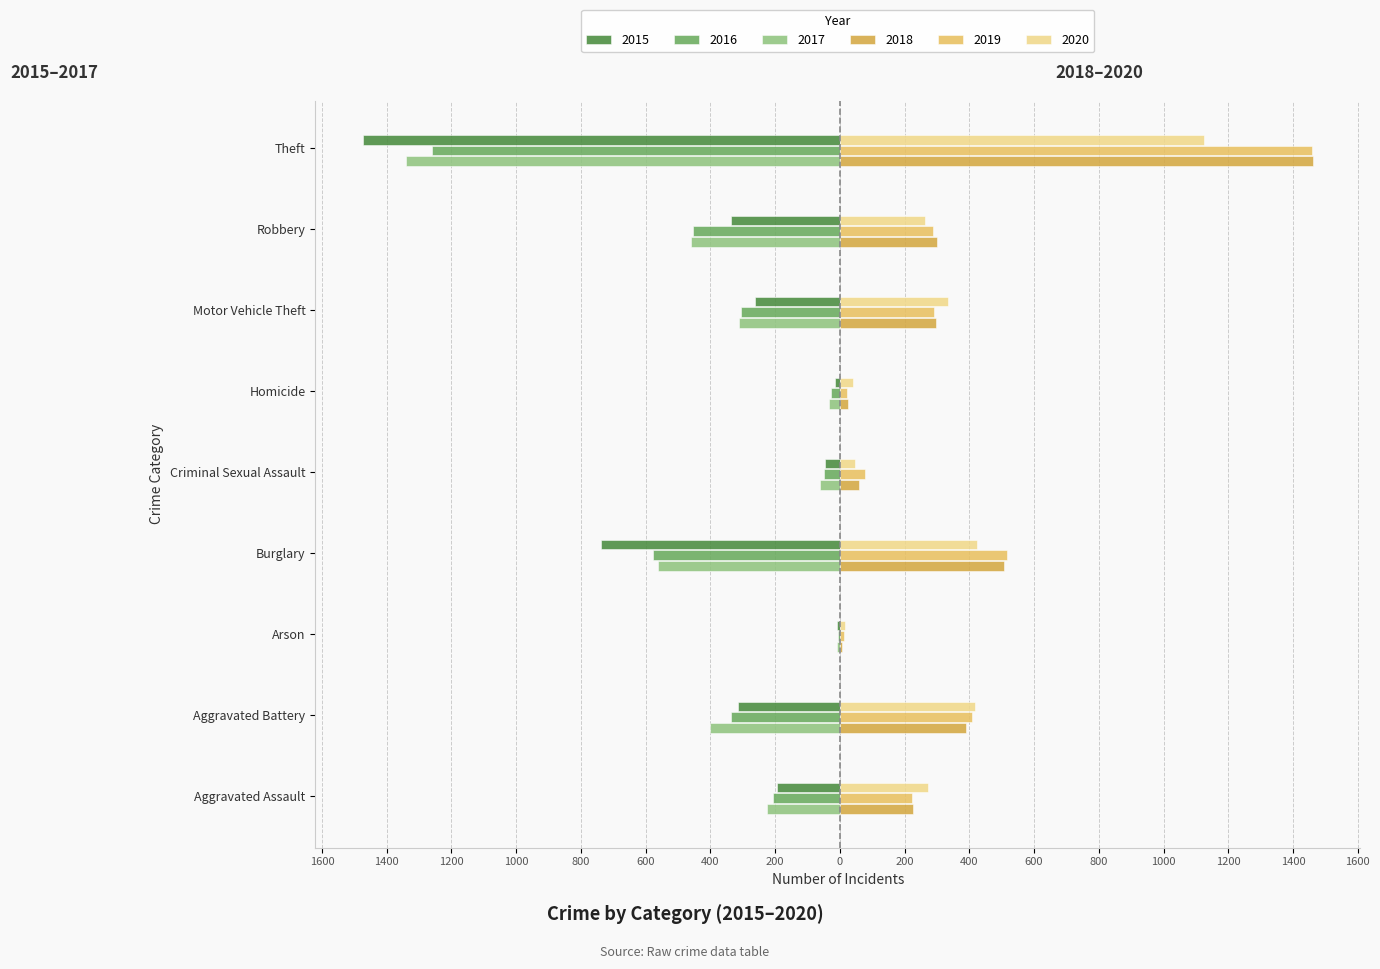

True or false: 2019 has a value of 448 at Motor Vehicle Theft.

False